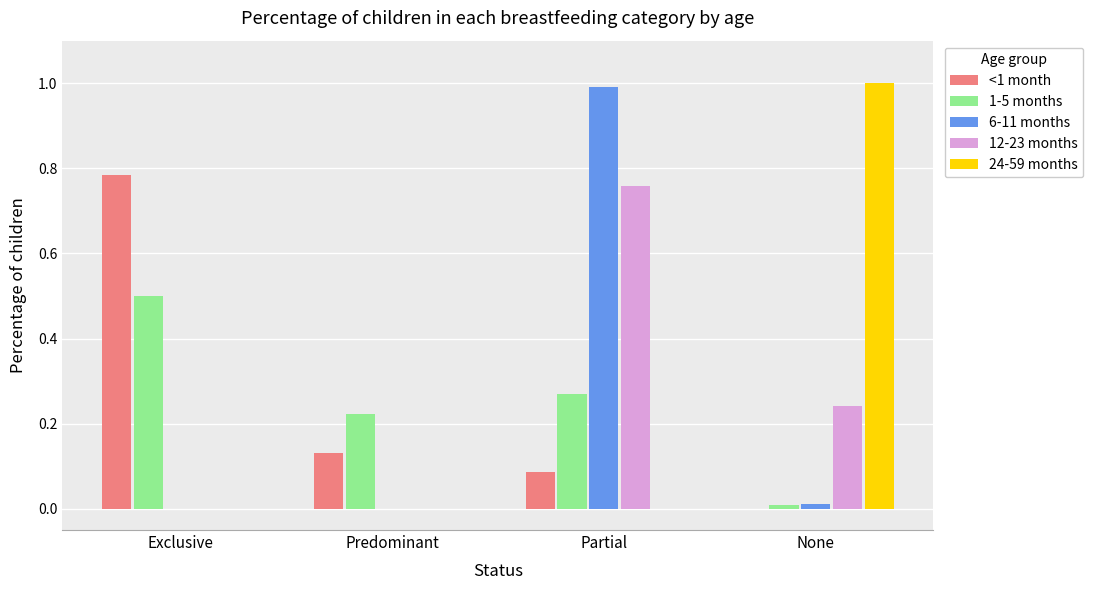

The 24-59 months series shows 1.0 at None. True or false?

True